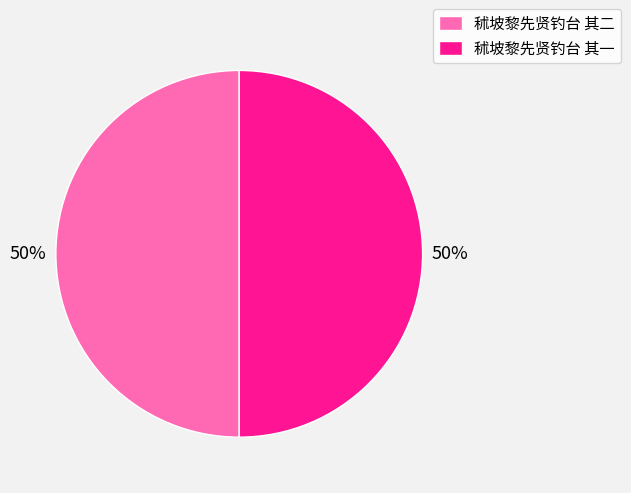

Count the number of slices in the pie.

2